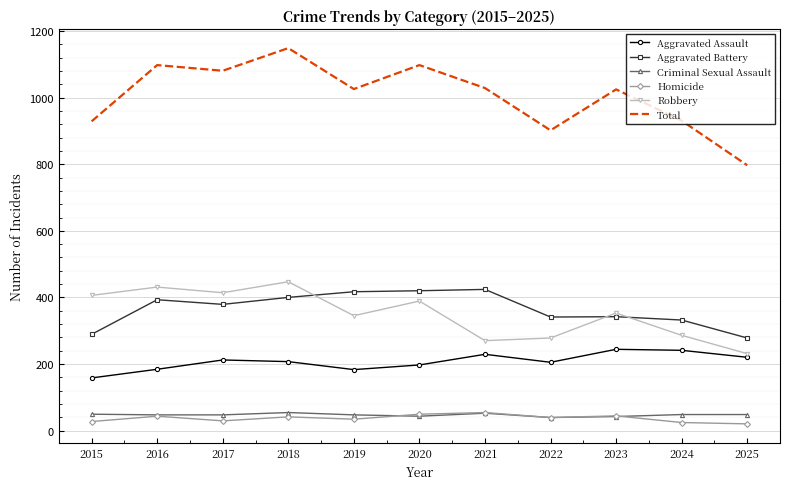

What is the highest value of the Aggravated Assault series?

244